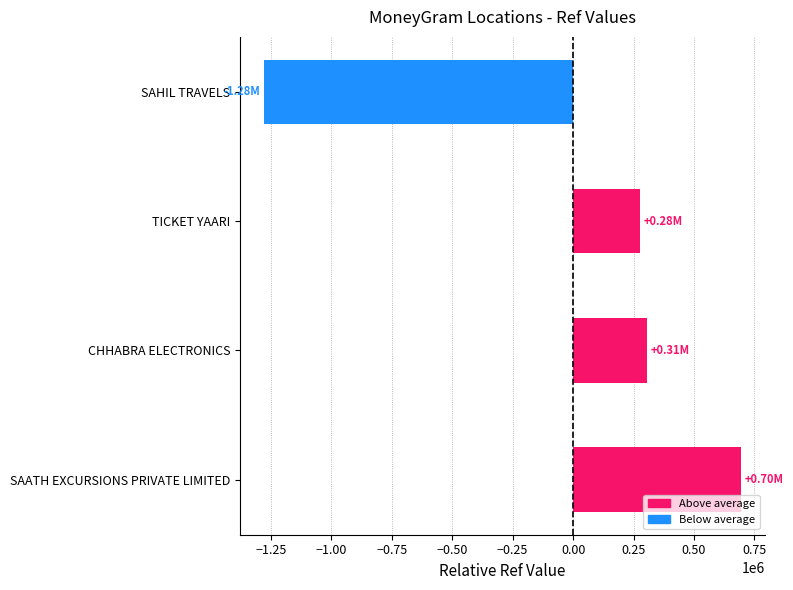

What is the change in value from SAHIL TRAVELS to SAATH EXCURSIONS PRIVATE LIMITED?

+1974345.0